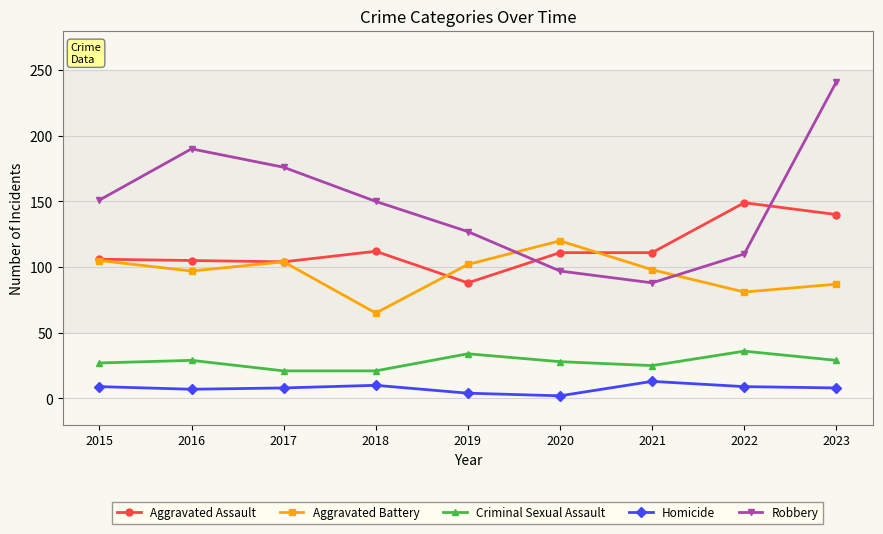

Between 2018 and 2023, which series saw the biggest shift?

Robbery